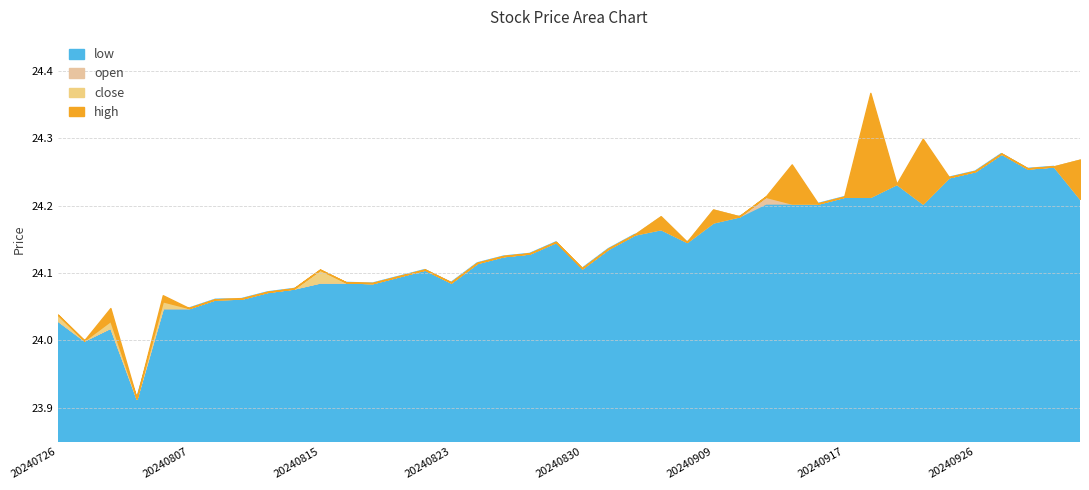

Reading left to right, what are all the values shown in this chart?

high: 24.0	24.0	24.0	23.9	24.1	24.0	24.1	24.1	24.1	24.1	24.1	24.1	24.1	24.1	24.1	24.1	24.1	24.1	24.1	24.1	24.1	24.1	24.2	24.2	24.1	24.2	24.2	24.2	24.3	24.2	24.2	24.4	24.2	24.3	24.2	24.3	24.3	24.3	24.3	24.3
close: 24.0	24.0	24.0	23.9	24.1	24.0	24.1	24.1	24.1	24.1	24.1	24.1	24.1	24.1	24.1	24.1	24.1	24.1	24.1	24.1	24.1	24.1	24.2	24.2	24.1	24.2	24.2	24.2	24.2	24.2	24.2	24.2	24.2	24.2	24.2	24.3	24.3	24.3	24.3	24.2
open: 24.0	24.0	24.0	23.9	24.0	24.0	24.1	24.1	24.1	24.1	24.1	24.1	24.1	24.1	24.1	24.1	24.1	24.1	24.1	24.1	24.1	24.1	24.2	24.2	24.1	24.2	24.2	24.2	24.2	24.2	24.2	24.3	24.2	24.3	24.2	24.3	24.3	24.3	24.3	24.3
low: 24.0	24.0	24.0	23.9	24.0	24.0	24.1	24.1	24.1	24.1	24.1	24.1	24.1	24.1	24.1	24.1	24.1	24.1	24.1	24.1	24.1	24.1	24.2	24.2	24.1	24.2	24.2	24.2	24.2	24.2	24.2	24.2	24.2	24.2	24.2	24.3	24.3	24.3	24.3	24.2